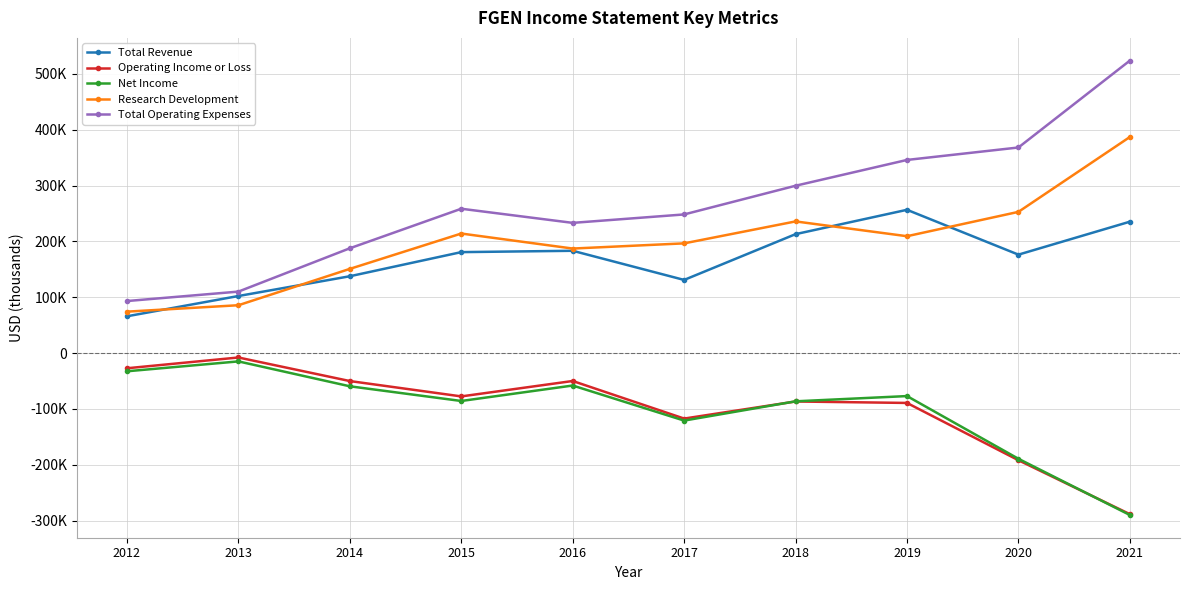

Does the chart have visible grid lines?

Yes